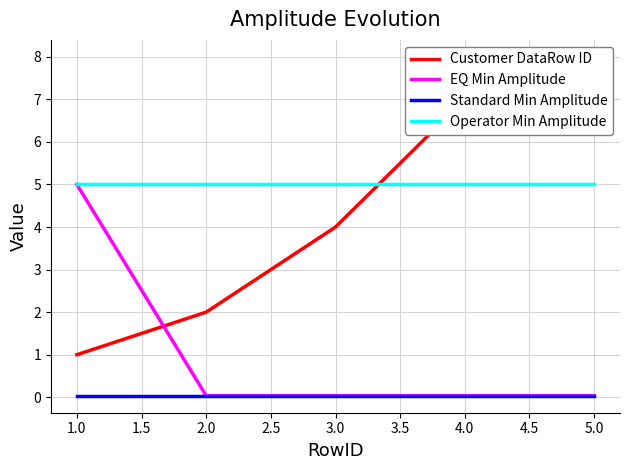

Reading left to right, list all the values displayed in this chart.

Customer DataRow ID: 1.0	2.0	4.0	7.0	8.0
EQ Min Amplitude: 5.0	0.0	0.0	0.0	0.0
Standard Min Amplitude: 0.0	0.0	0.0	0.0	0.0
Operator Min Amplitude: 5.0	5.0	5.0	5.0	5.0